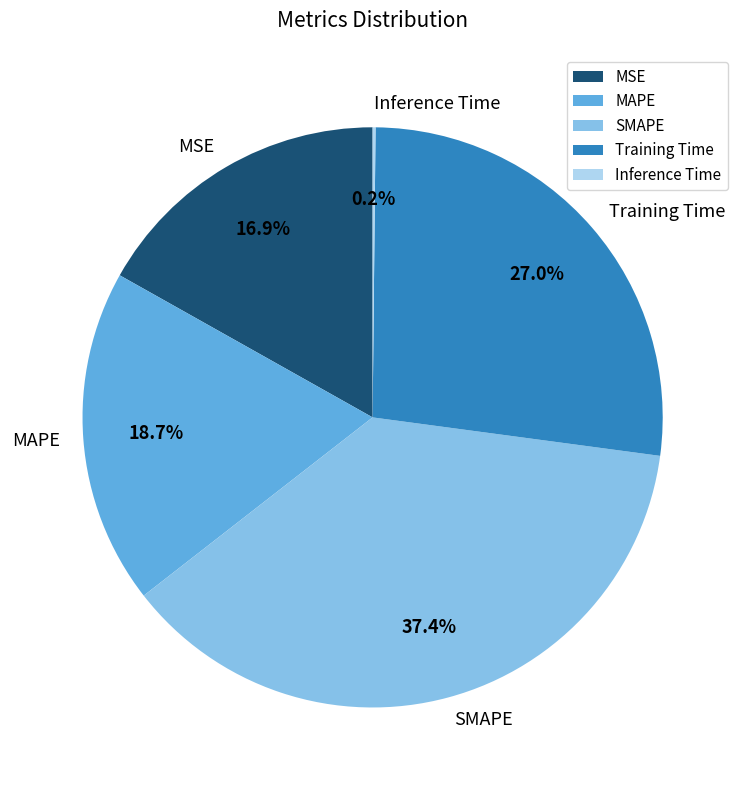

The MSE slice represents 17% of the pie. True or false?

True